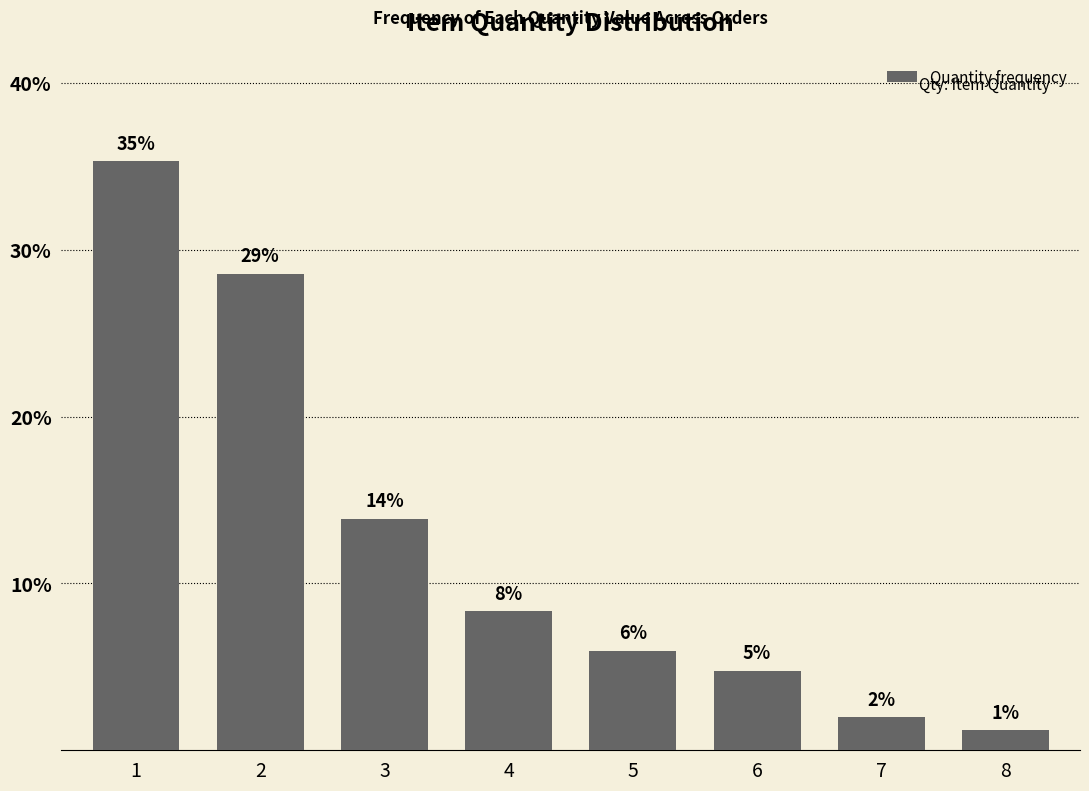

What is the ratio of the value at 2 to the value at 7?

14.4